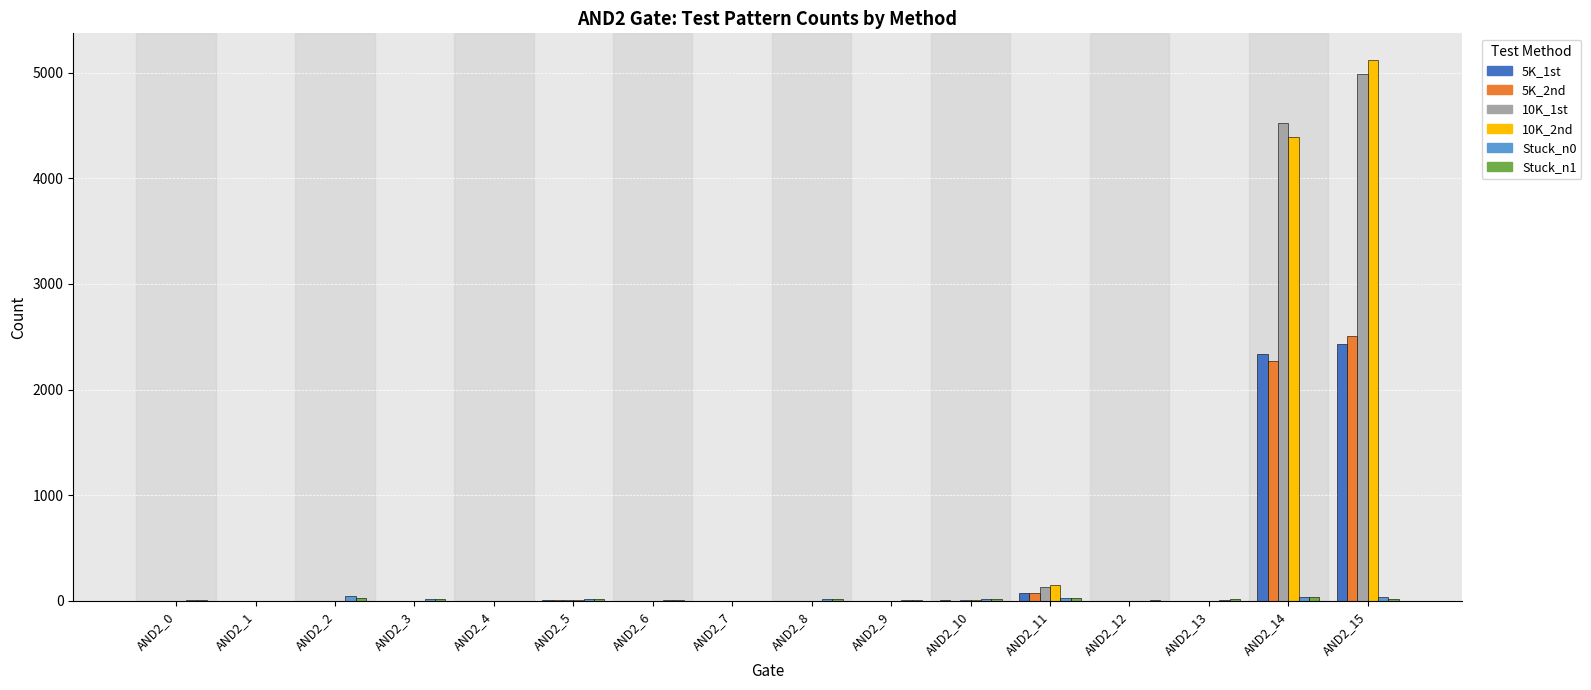

At which category does the chart reach its peak across all series?

AND2_15